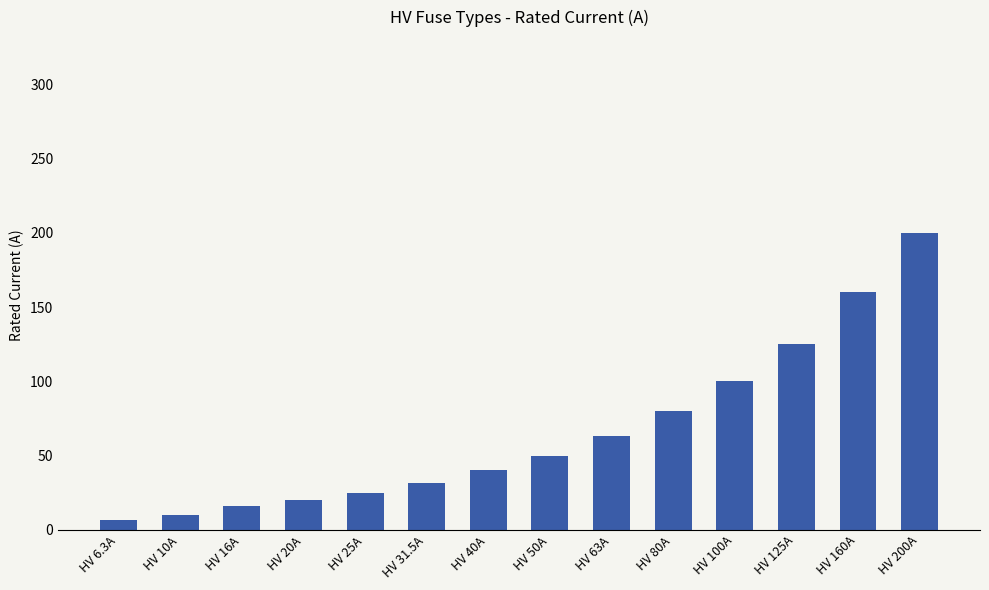

Are the bars grouped side by side (vs. stacked)?

No